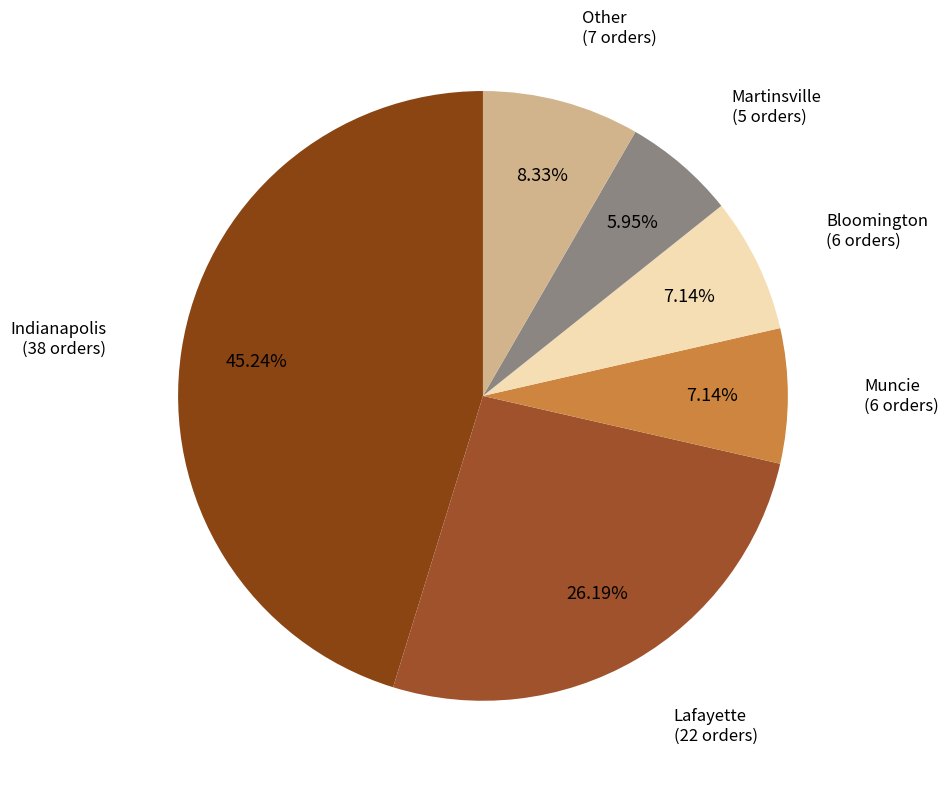

Do Muncie (6 orders) and Other (7 orders) together represent more than half of the pie?

No